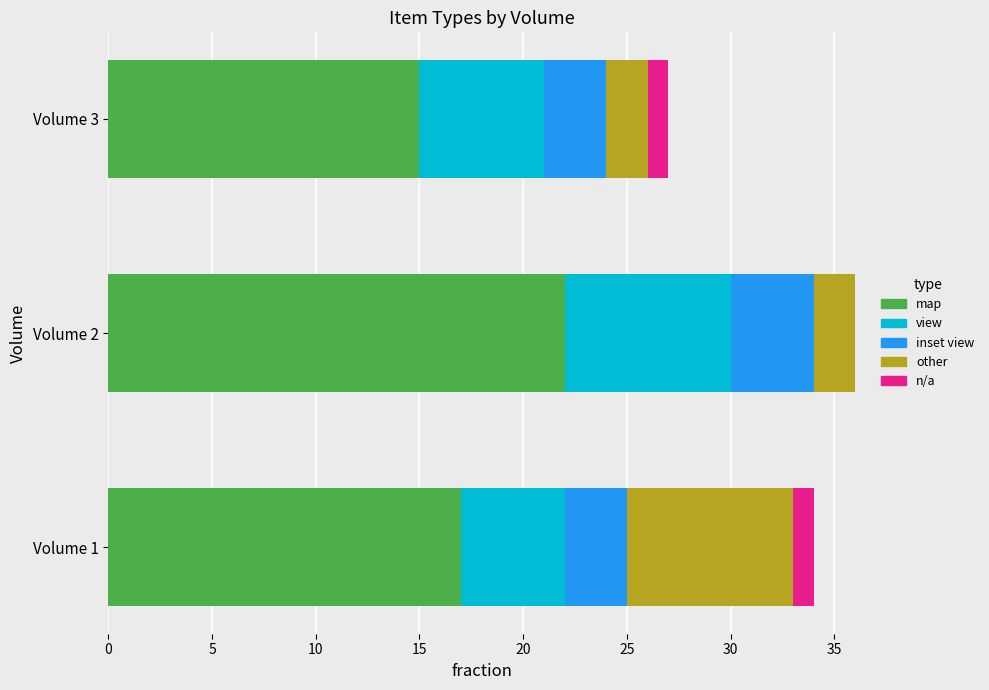

At which label is map closest to 18?

Volume 1